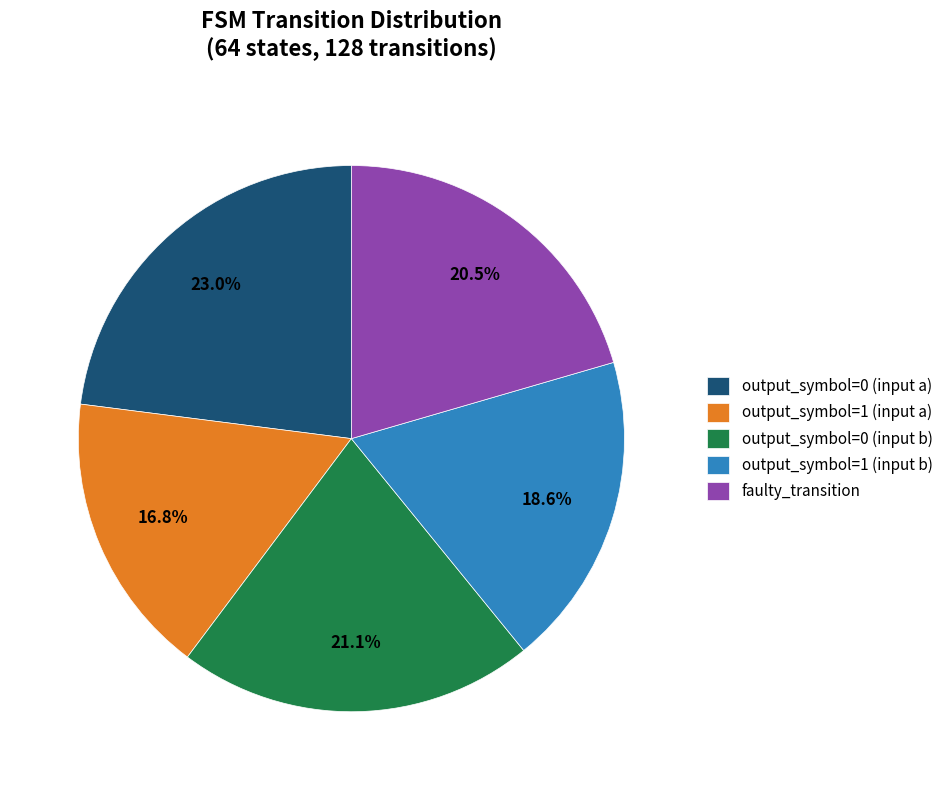

Do output_symbol=0 (input a) and faulty_transition together represent more than half of the pie?

No